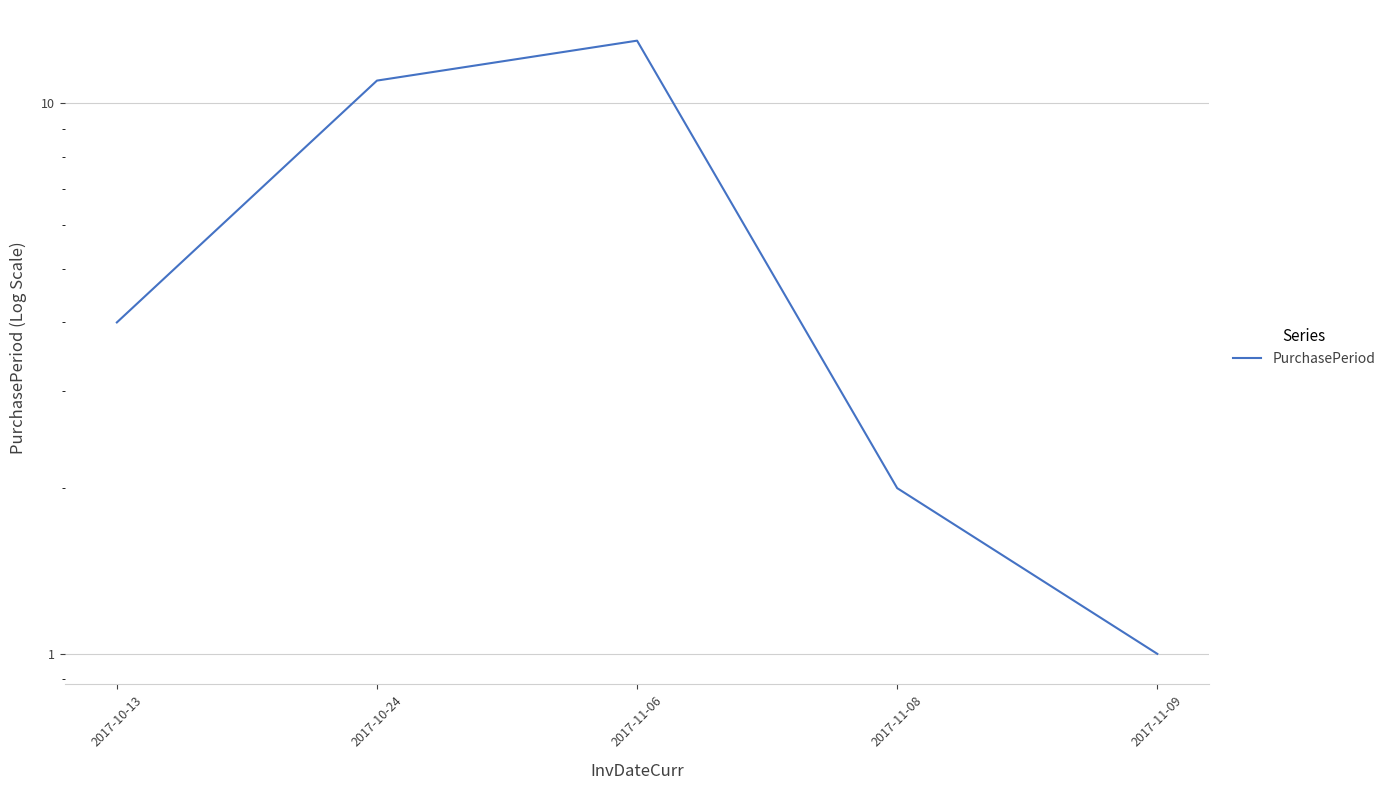

Approximately how many times larger is the value at 2017-11-09 compared to 2017-10-13?

0.2